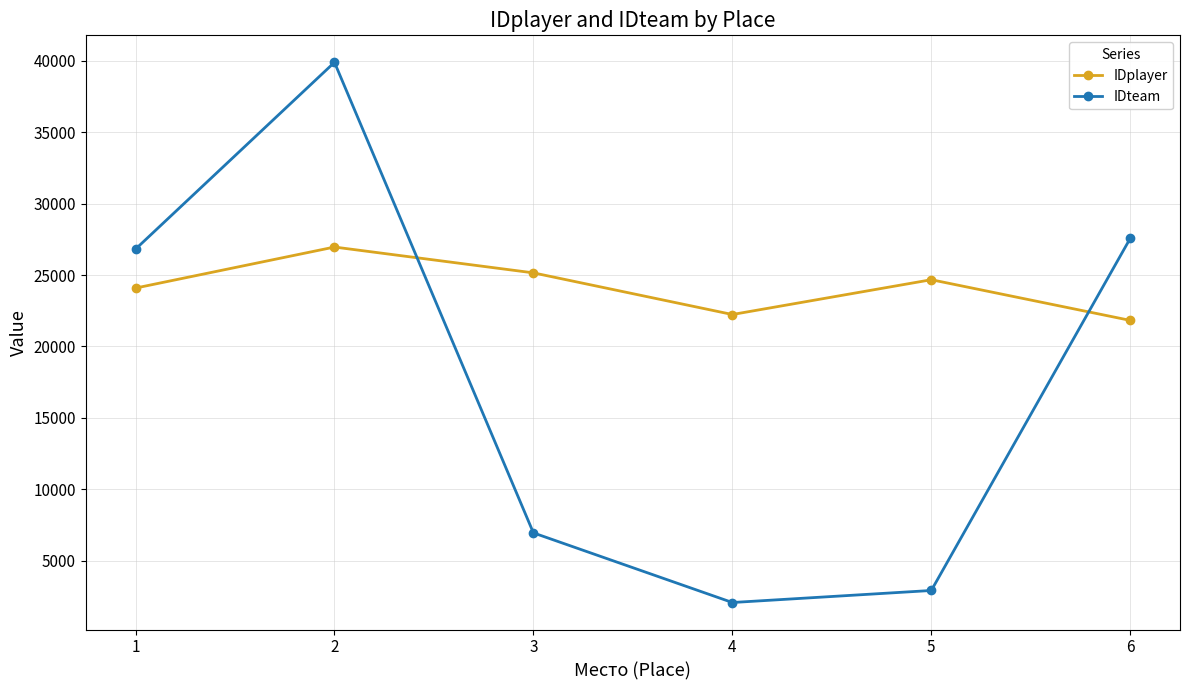

What is the value of the IDteam point at the 3rd from the left?

6947.0